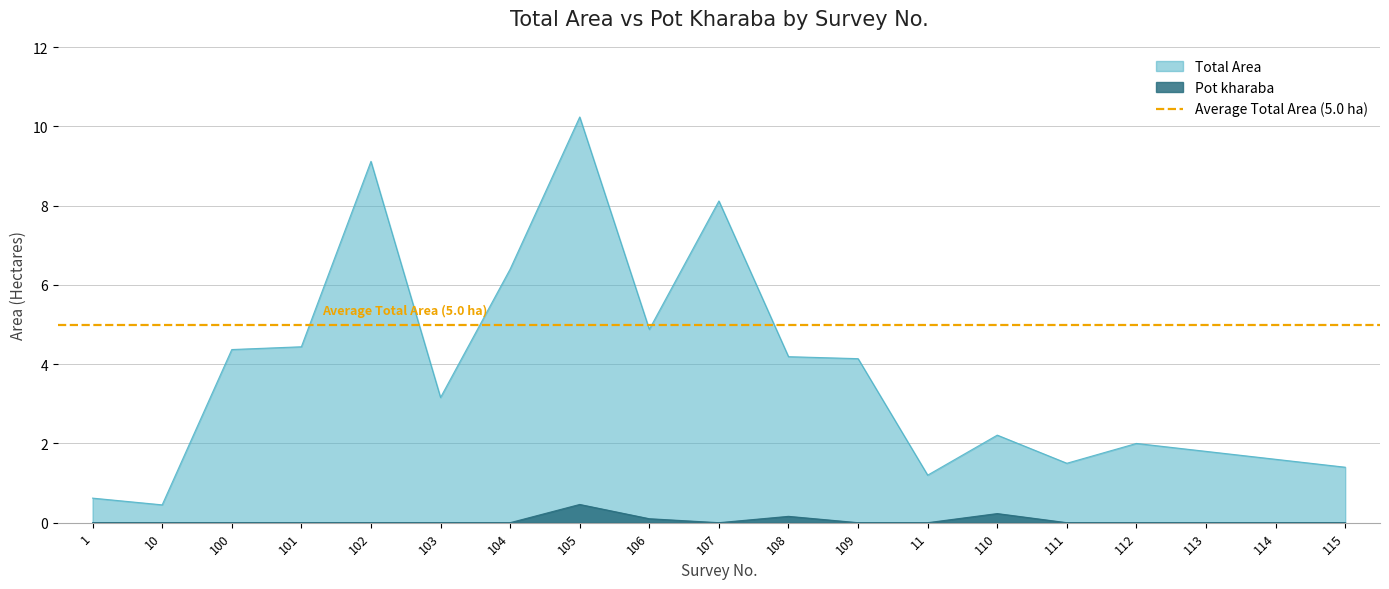

Which series changed the most between 105 and 113?

Total Area